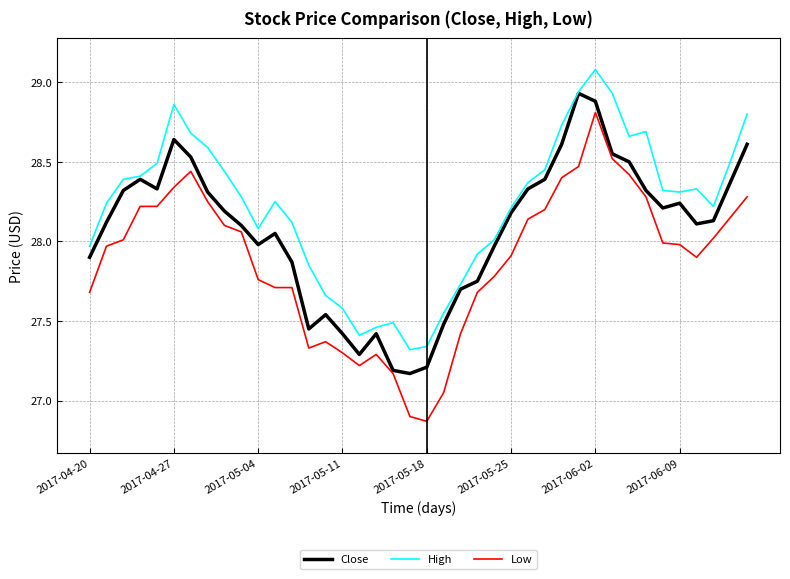

What is the maximum value shown in the chart?

29.1